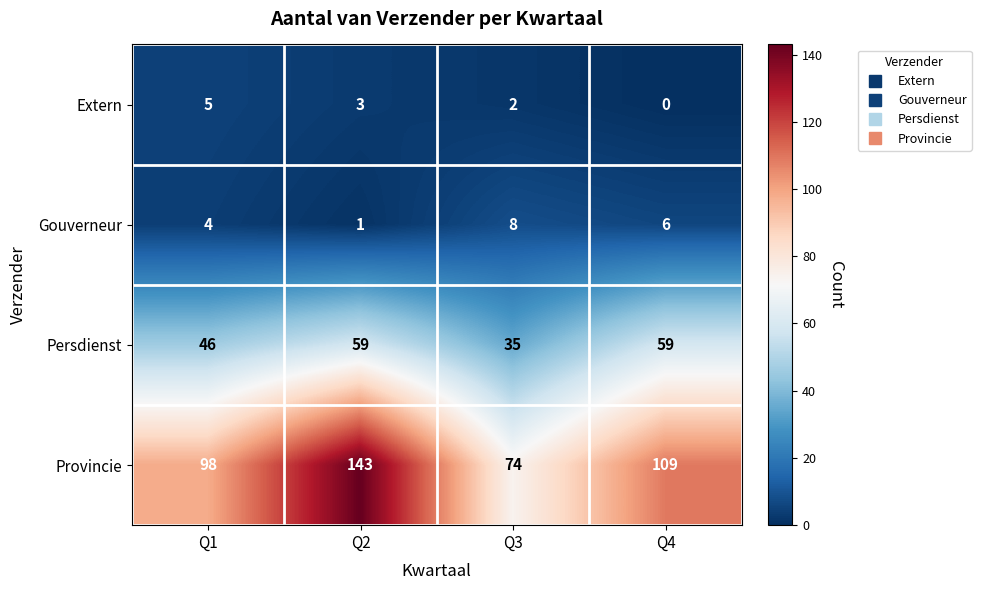

Reading right to left, list all the values displayed in this chart.

Extern: Q4=0	Q3=2	Q2=3	Q1=5
Gouverneur: Q4=6	Q3=8	Q2=1	Q1=4
Persdienst: Q4=59	Q3=35	Q2=59	Q1=46
Provincie: Q4=109	Q3=74	Q2=143	Q1=98